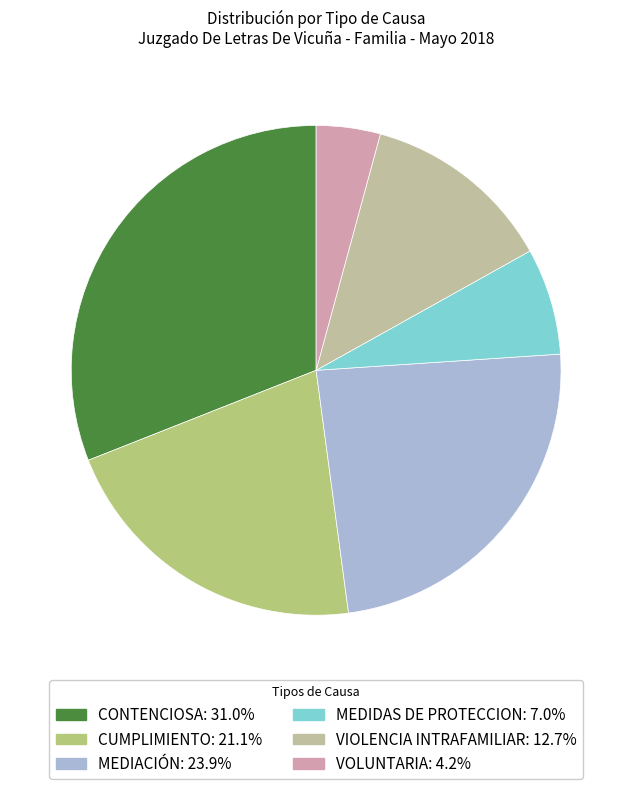

Is there a majority slice in this chart?

No